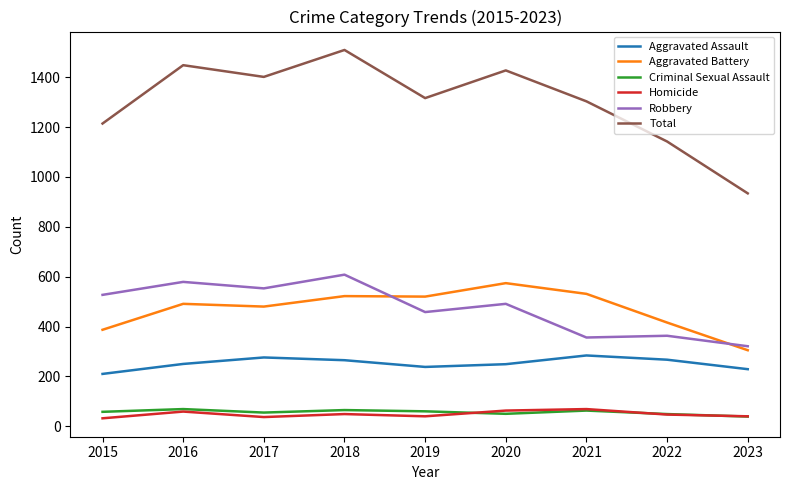

At which category is the sum across all series the highest?

2018